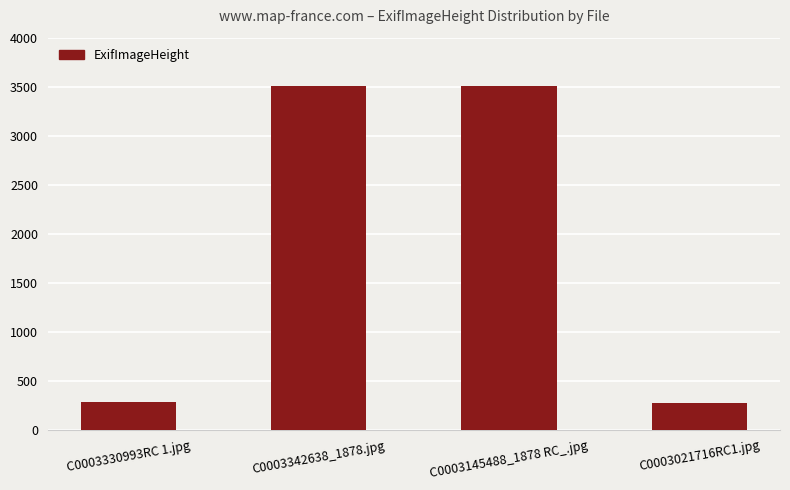

What is the change in value from C0003330993RC 1.jpg to C0003342638_1878.jpg?

+3228